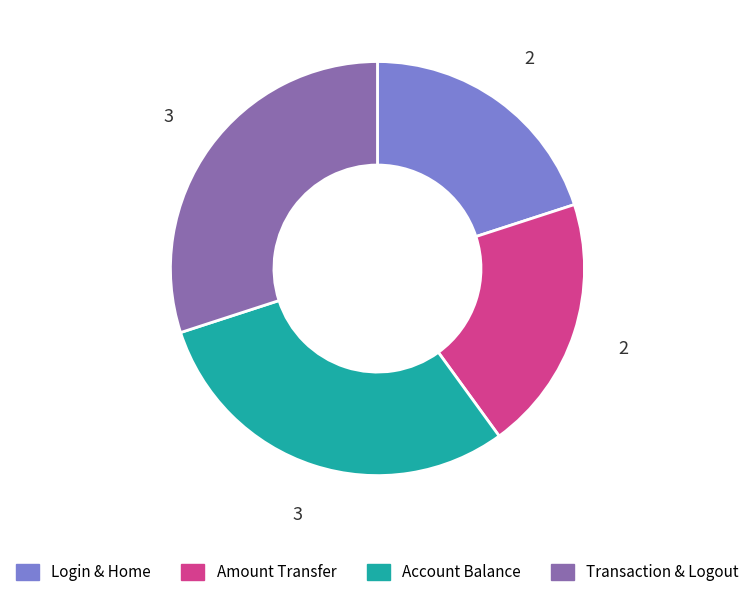

Between Amount Transfer and Transaction & Logout, which is larger?

Transaction & Logout